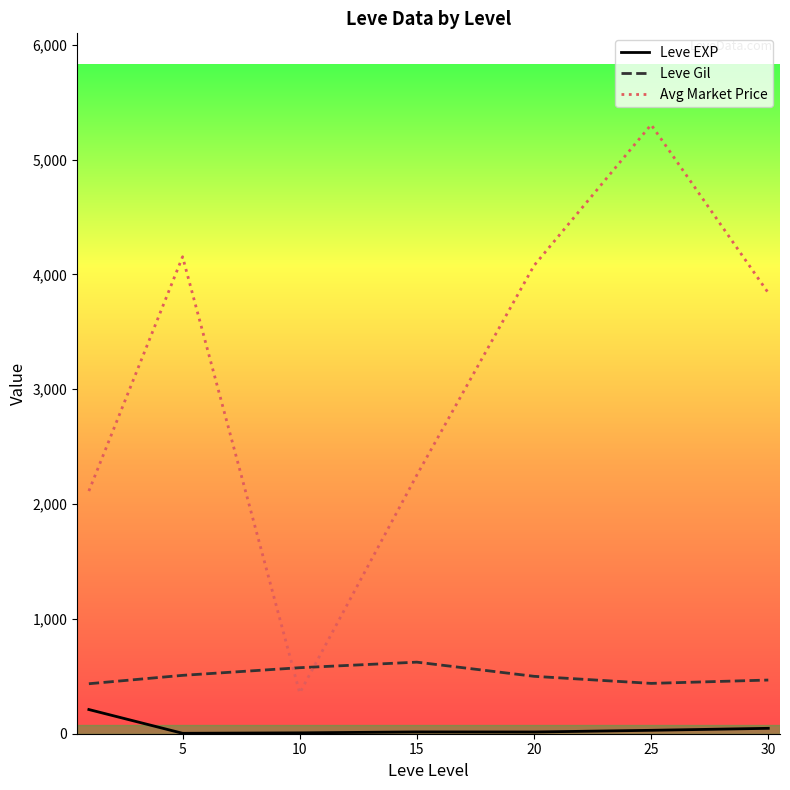

What is the difference between the maximum and second lowest values in the Leve Gil series?

185.0